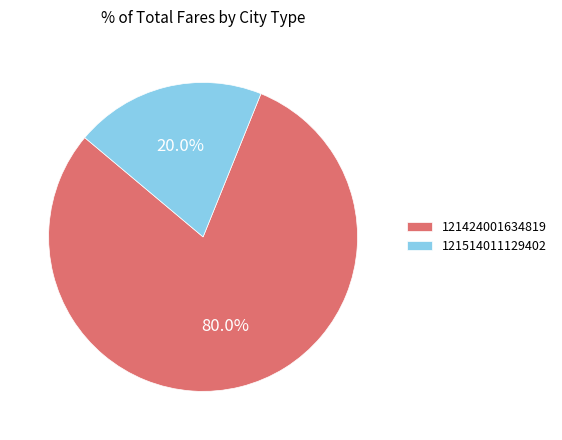

Combined, do 121514011129402 and 121424001634819 account for over 50%?

Yes